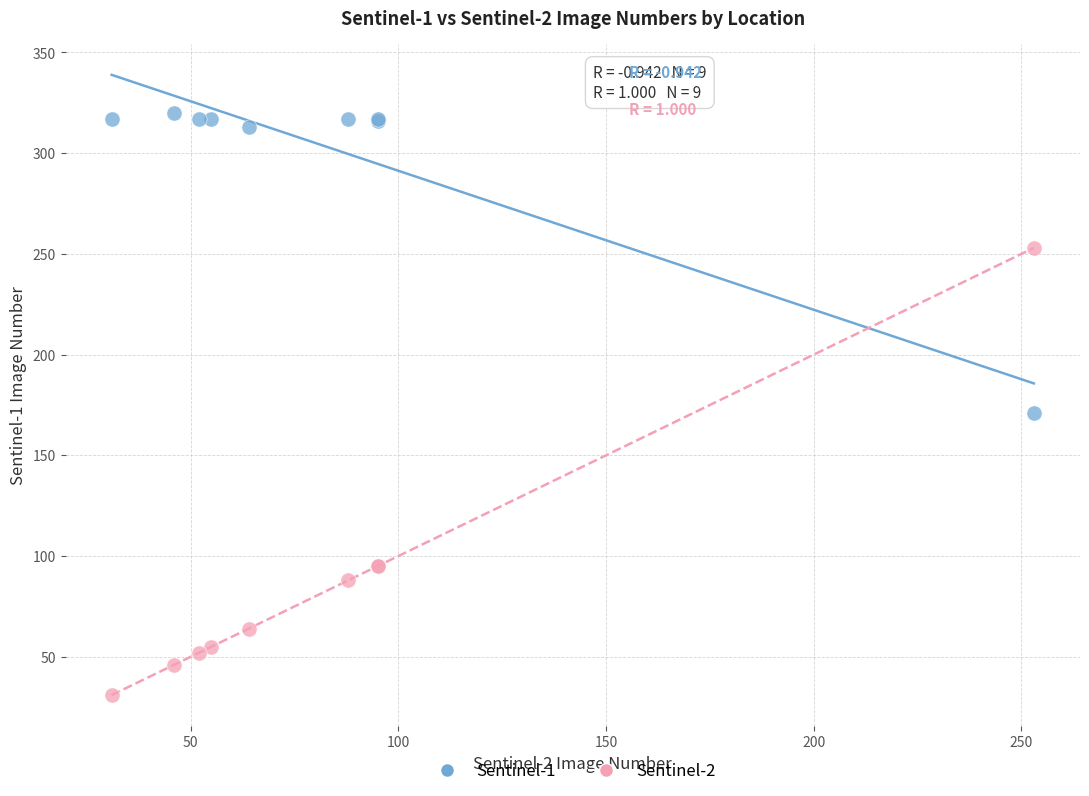

What are all the series names shown in the legend?

Sentinel-1, Sentinel-2